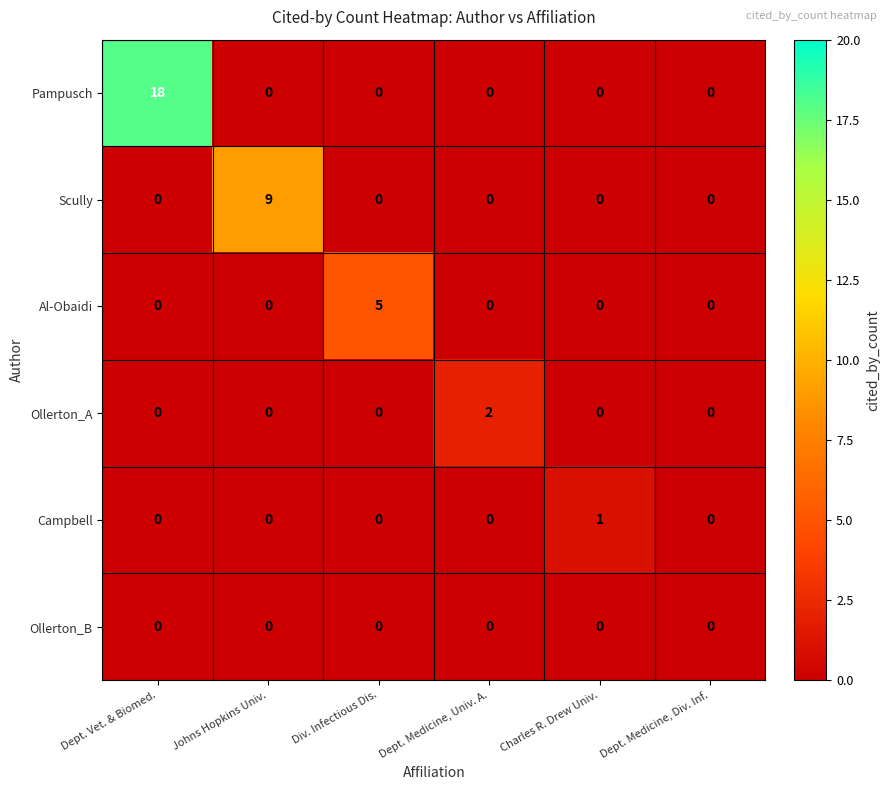

What is the average value of the Pampusch series?

3